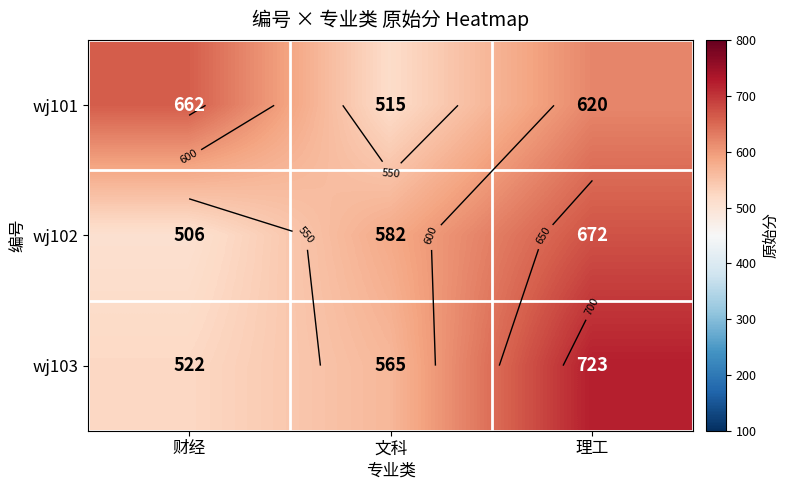

How many values in the wj103 series are below 565?

1